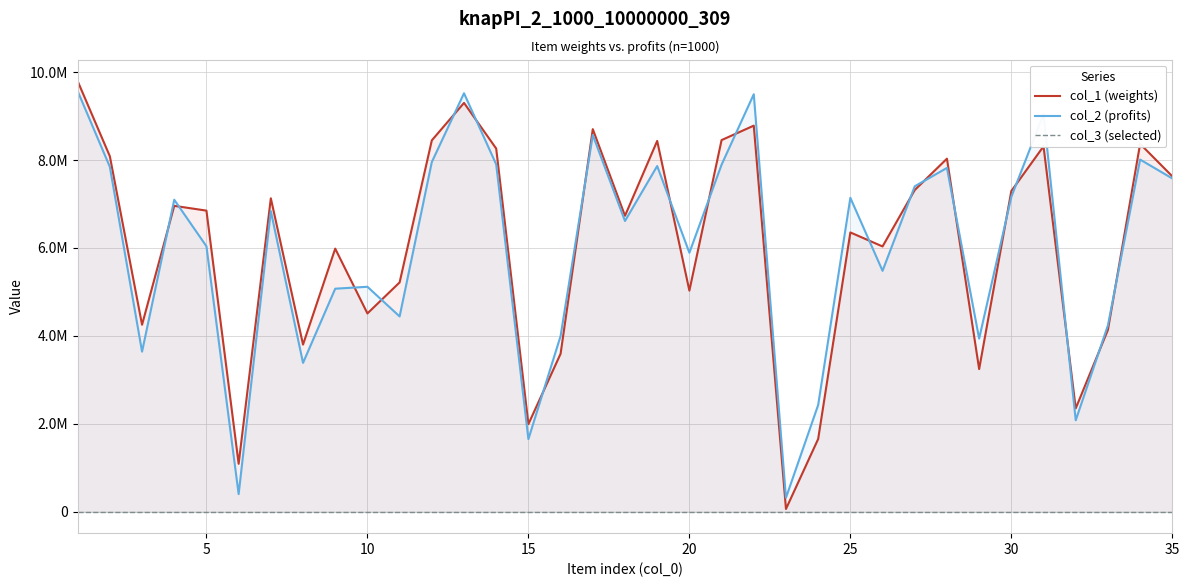

True or false: col_3 (selected) has more than 1 interior local peaks.

False